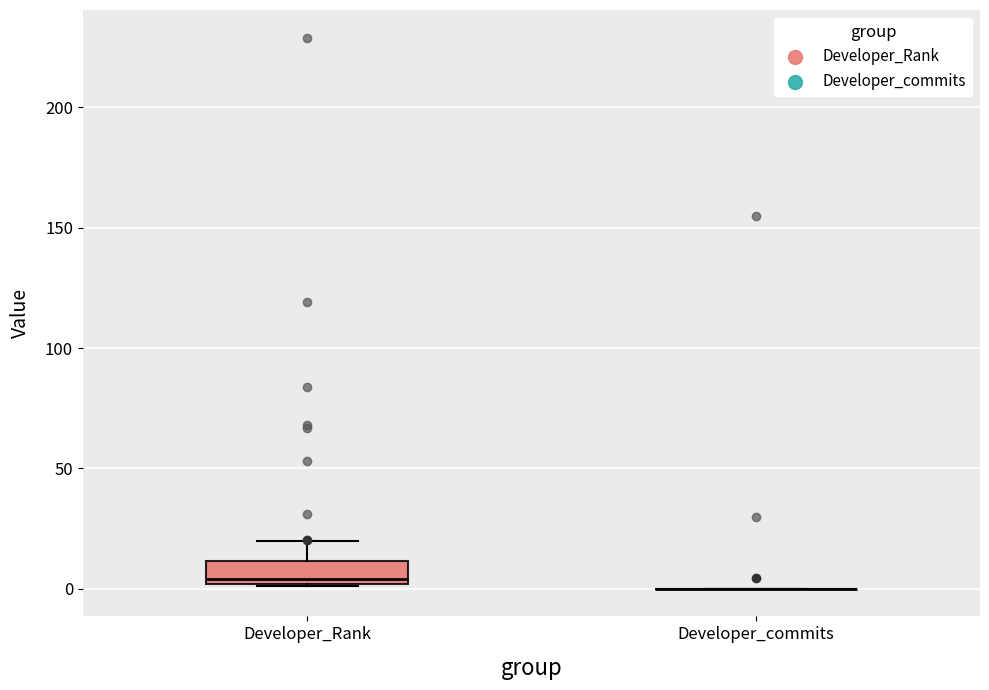

Reading left to right, transcribe this box plot: for each box, give where its median line is, the range the box spans, and where its two whiskers end, as read against the y-axis. The values are not printed on the chart, so give them approximately, as read against the axis.

Developer_Rank: median 5, box 0 to 10, whiskers 0 to 20
Developer_commits: box collapsed to a line at 0, whiskers 0 to 0